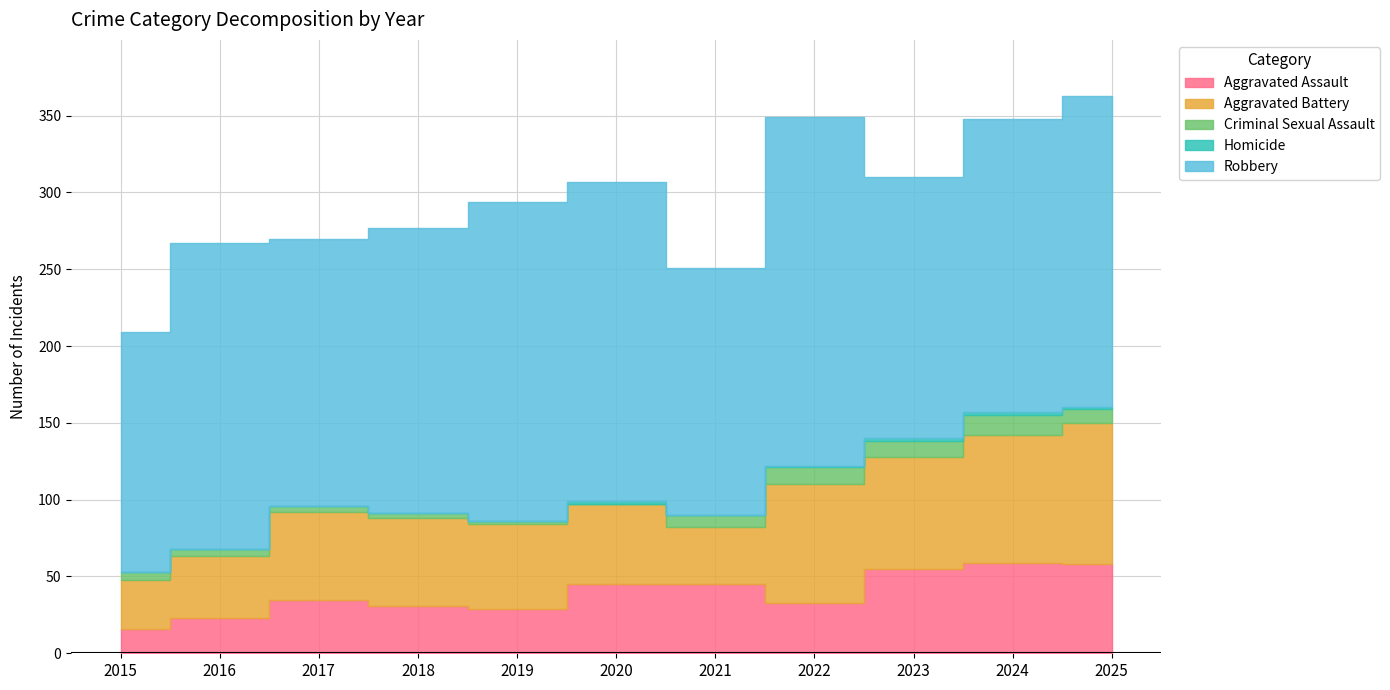

How many data points in Robbery are above 191?

5